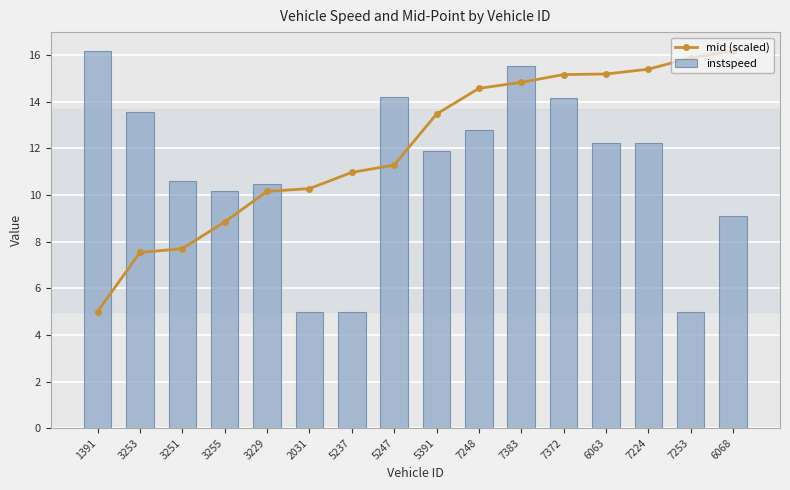

List the series in order of their overall mean, lowest first.

instspeed, mid (scaled)